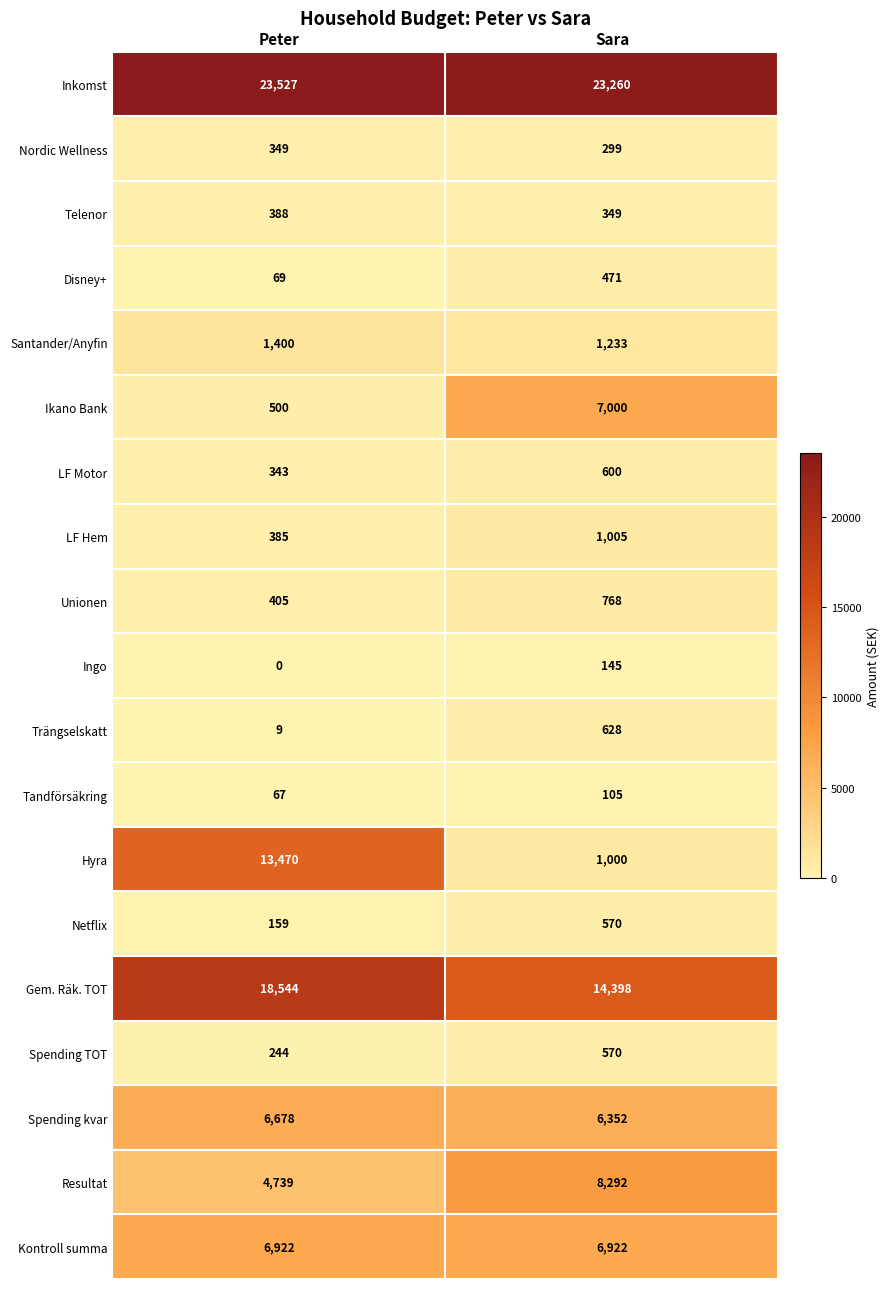

What is the difference between the highest and lowest values at Sara?

23155